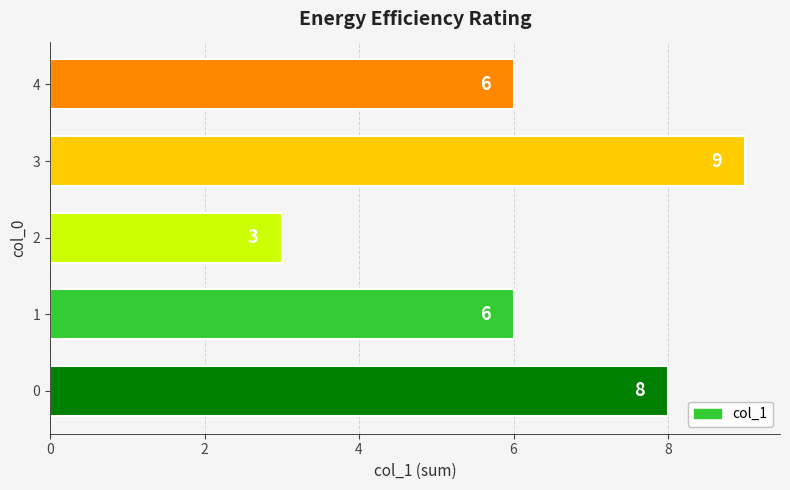

Reading top to bottom, transcribe all the data shown in this chart.

4=6	3=9	2=3	1=6	0=8